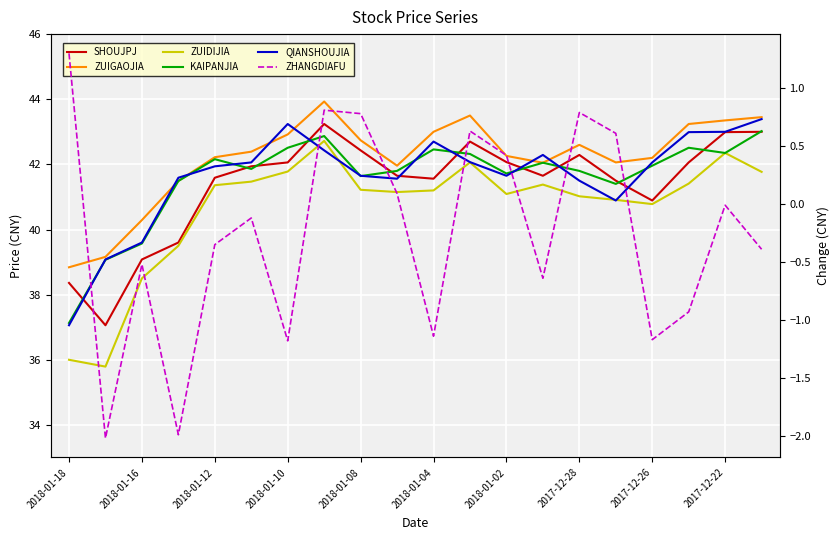

Which has a higher value, 11 or 2018-01-04?

11